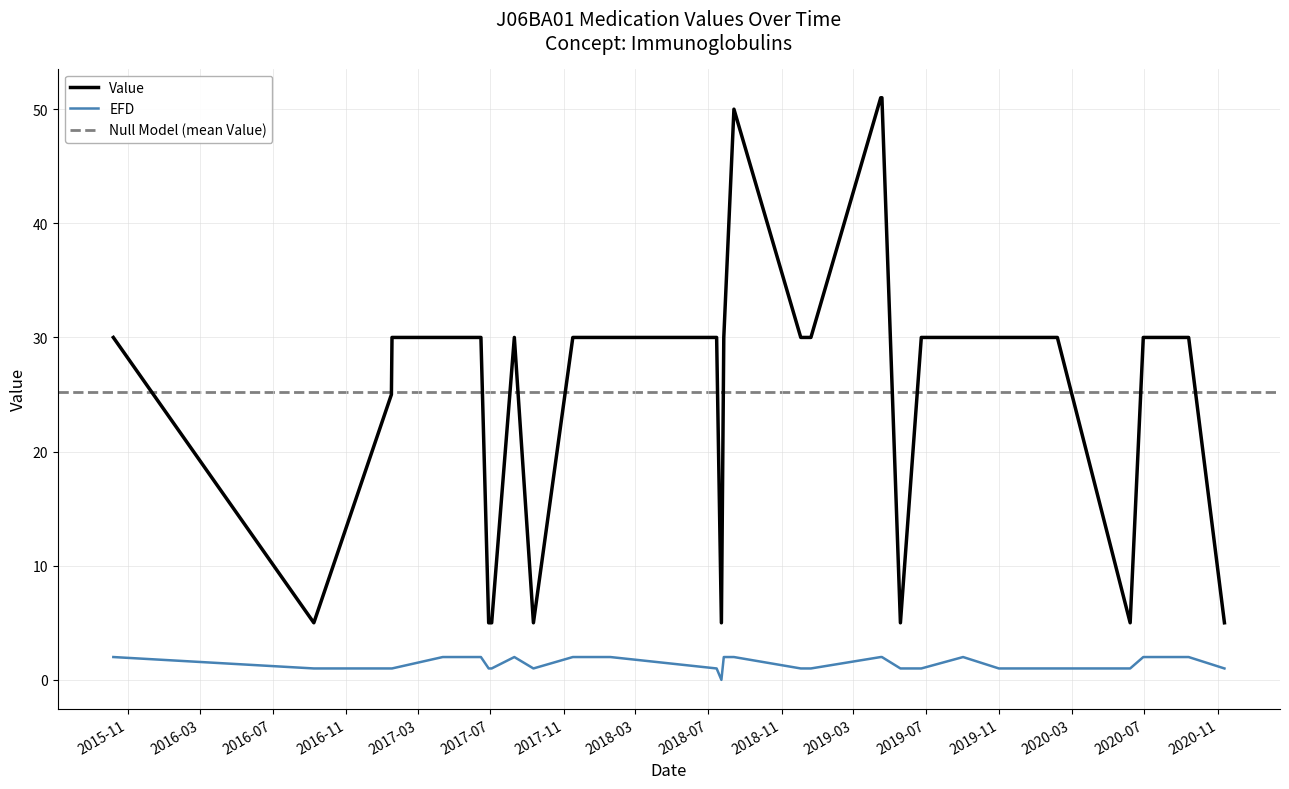

Is the value of EFD at 2017-11-16 greater than the value of Value at 2019-06-23?

No